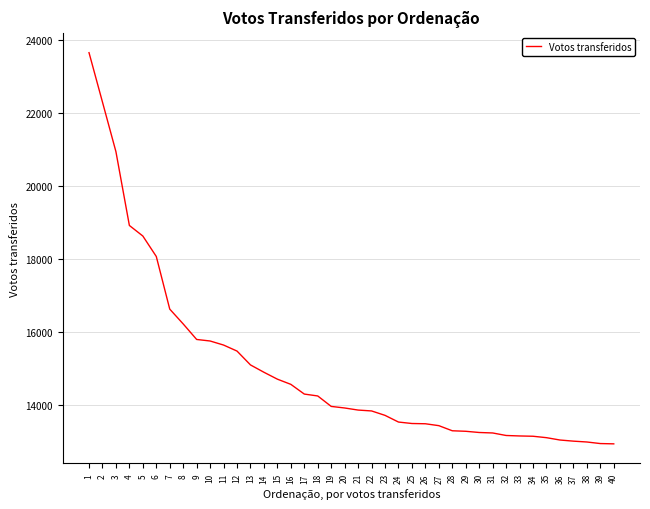

The value at 19 is 7106. True or false?

False